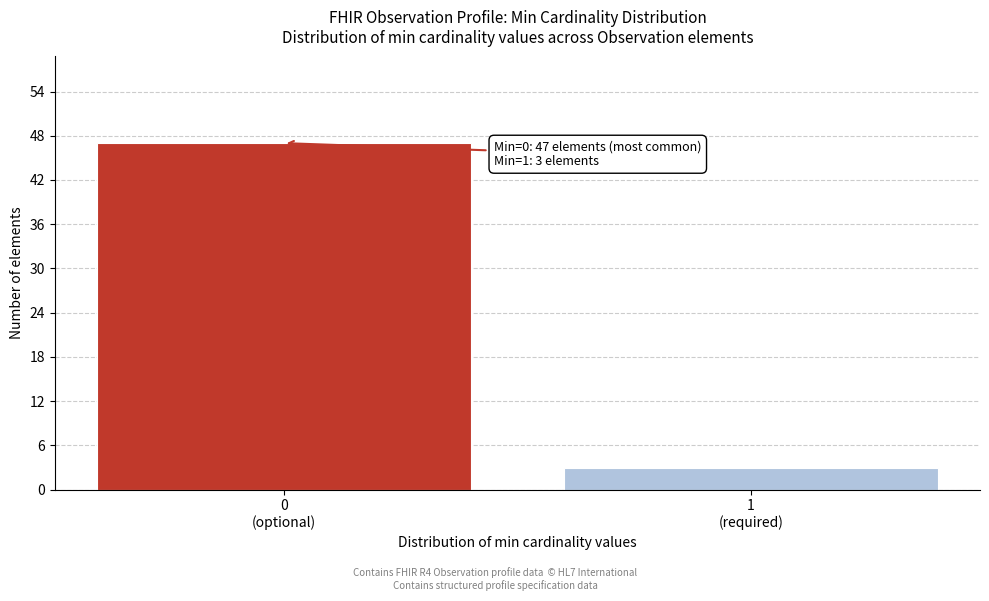

Reading left to right, transcribe all the data shown in this chart.

47	3